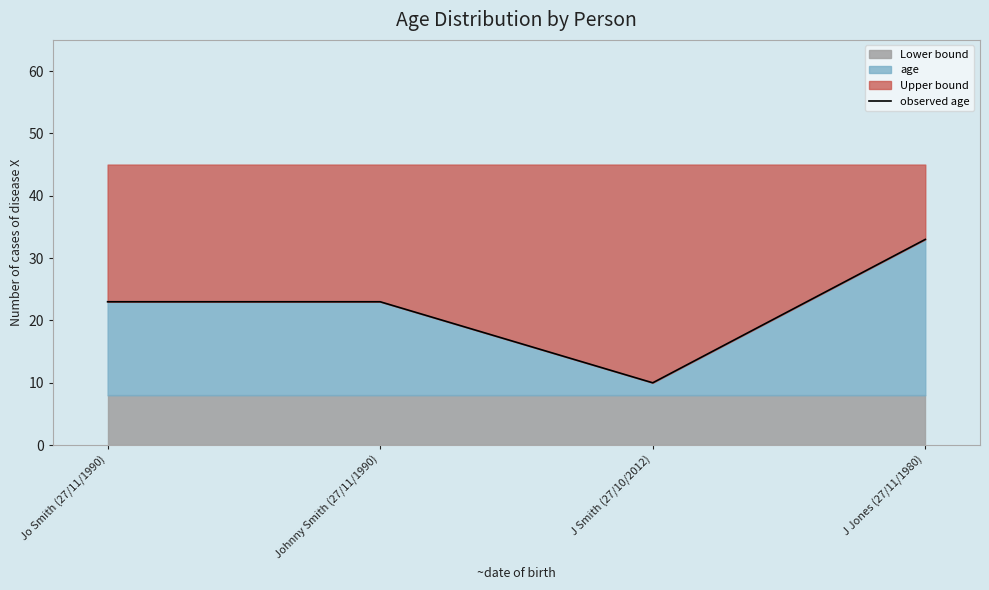

What is the greatest value displayed?

33